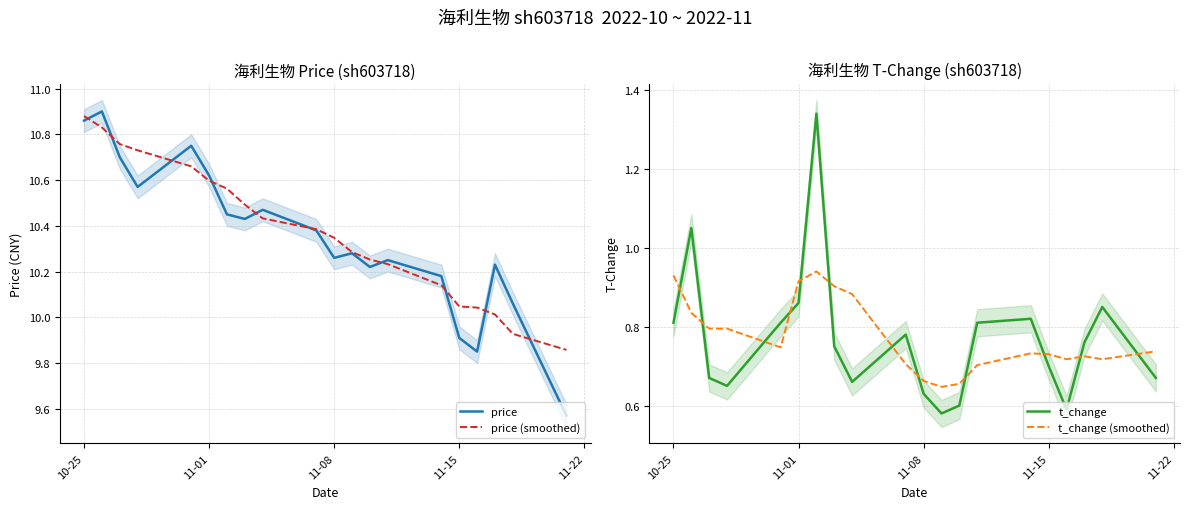

How many intersections are there between t_change (smoothed) and t_change?

12